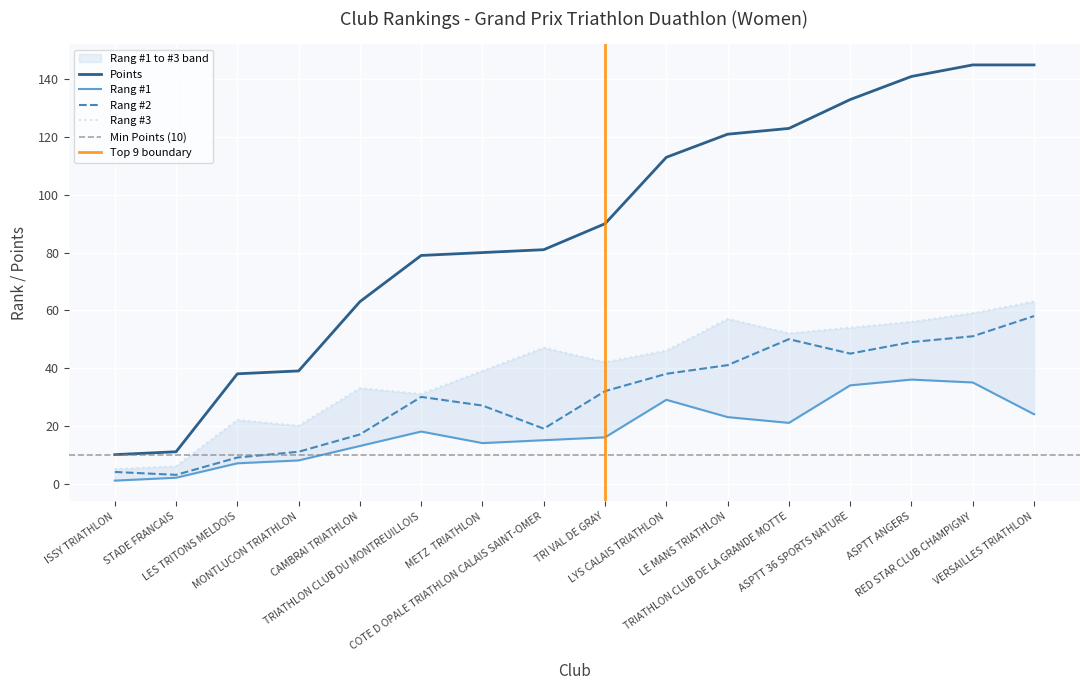

Between CAMBRAI TRIATHLON and MONTLUCON TRIATHLON, which is larger?

CAMBRAI TRIATHLON